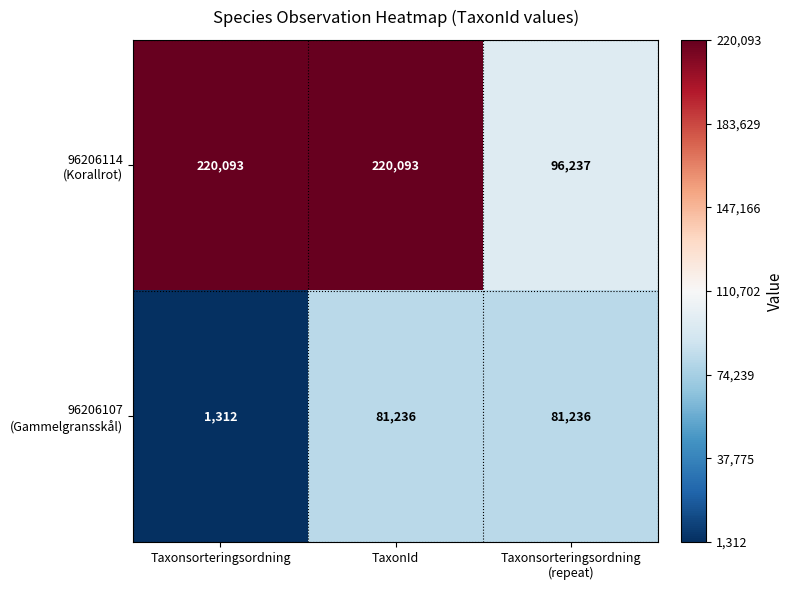

What is the spread (max minus min) of values at TaxonId?

138857